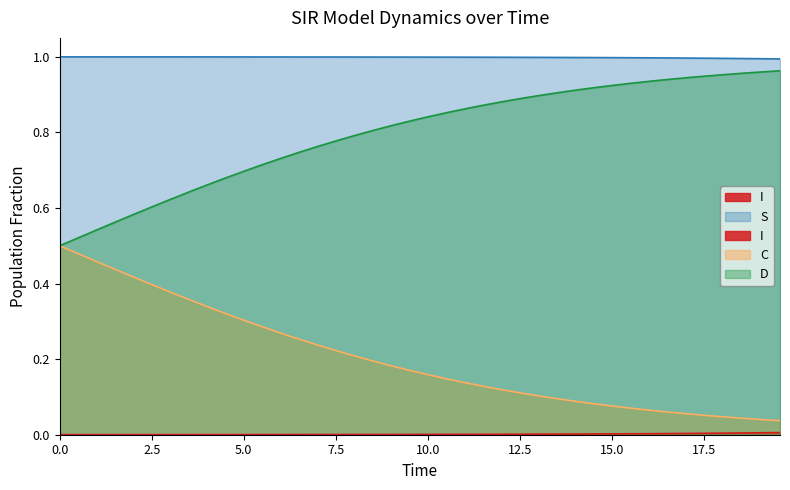

True or false: S and C intersect in this chart.

False